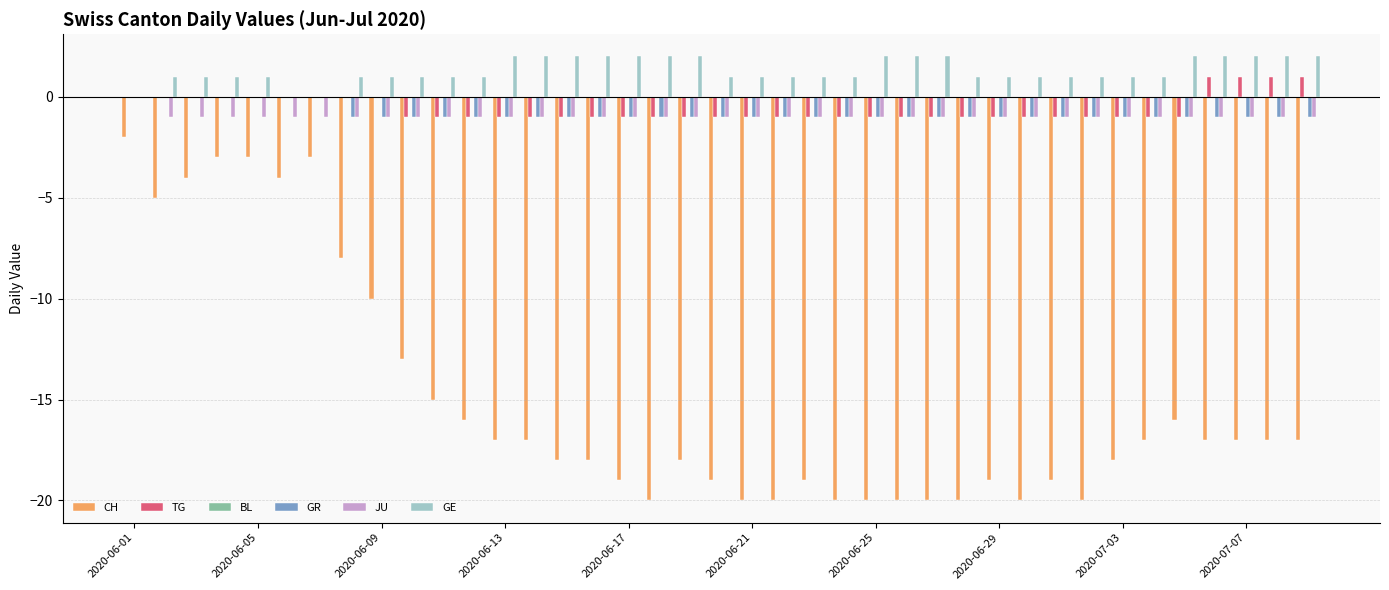

Which series has the largest total across all categories?

GE